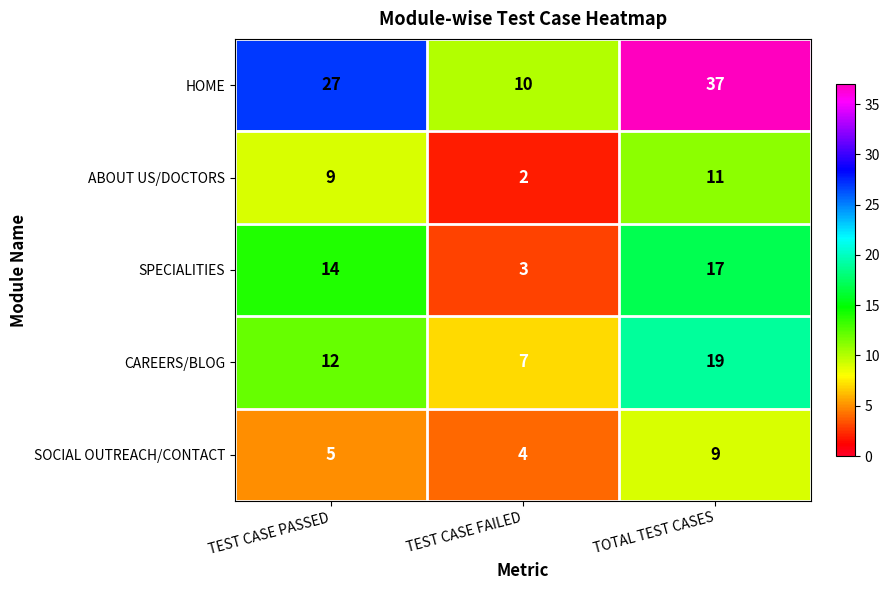

At how many categories does at least one series exceed 17?

2